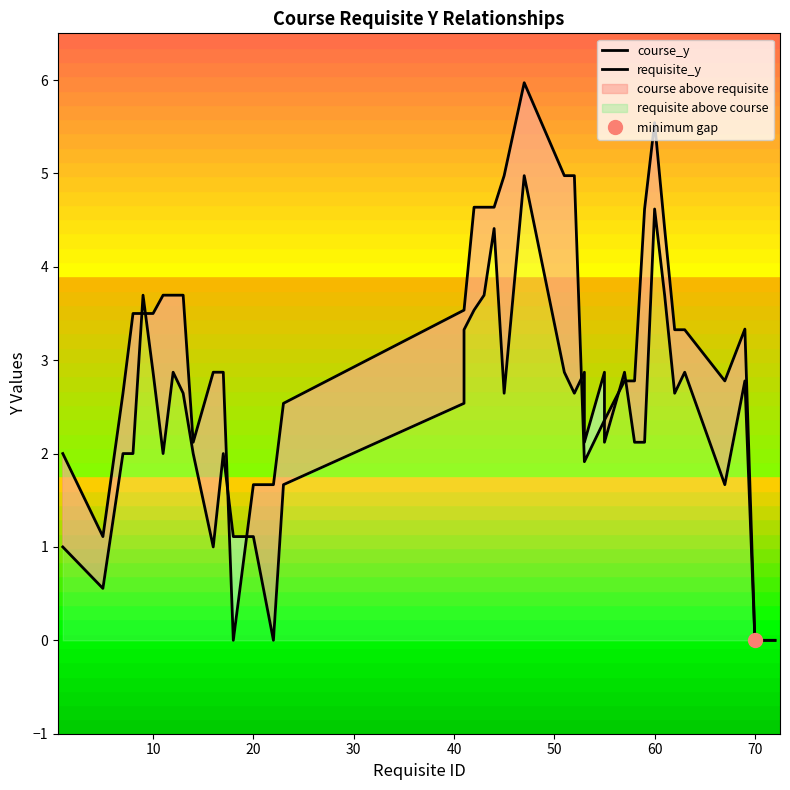

Does the chart have visible grid lines?

No